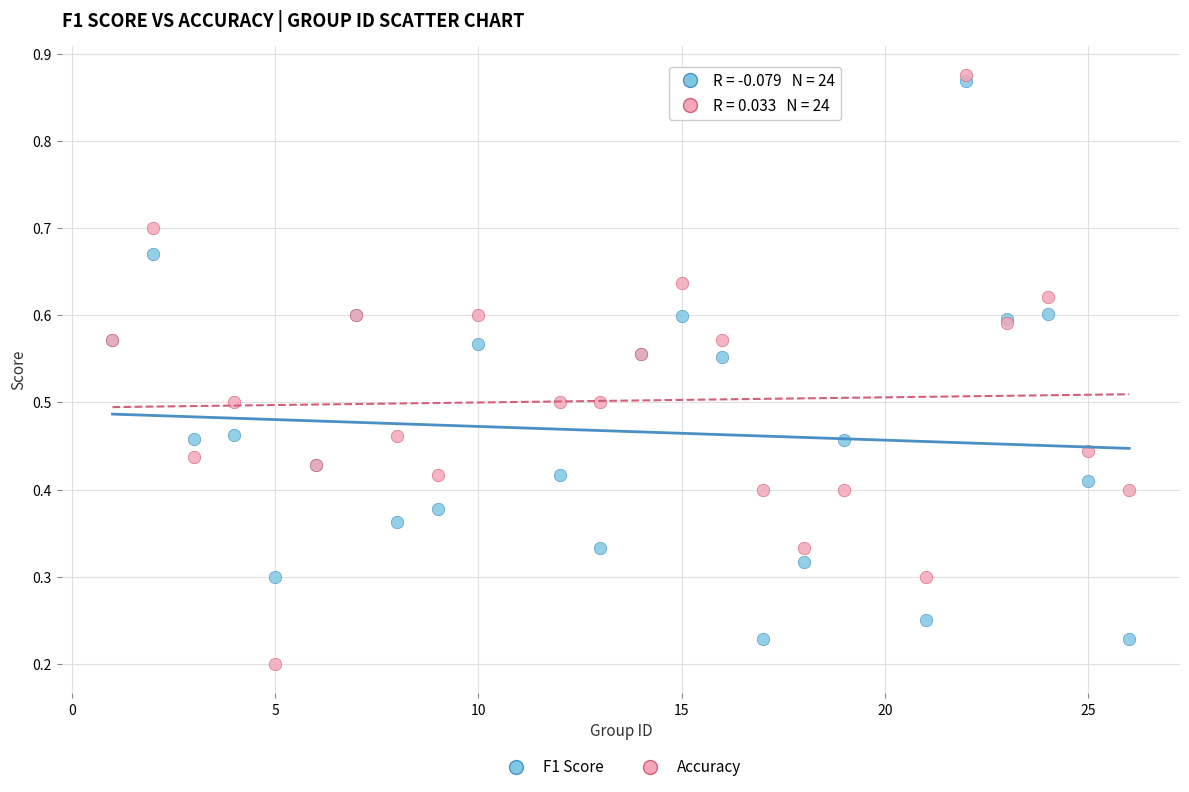

Which series reaches the maximum Y coordinate?

Accuracy